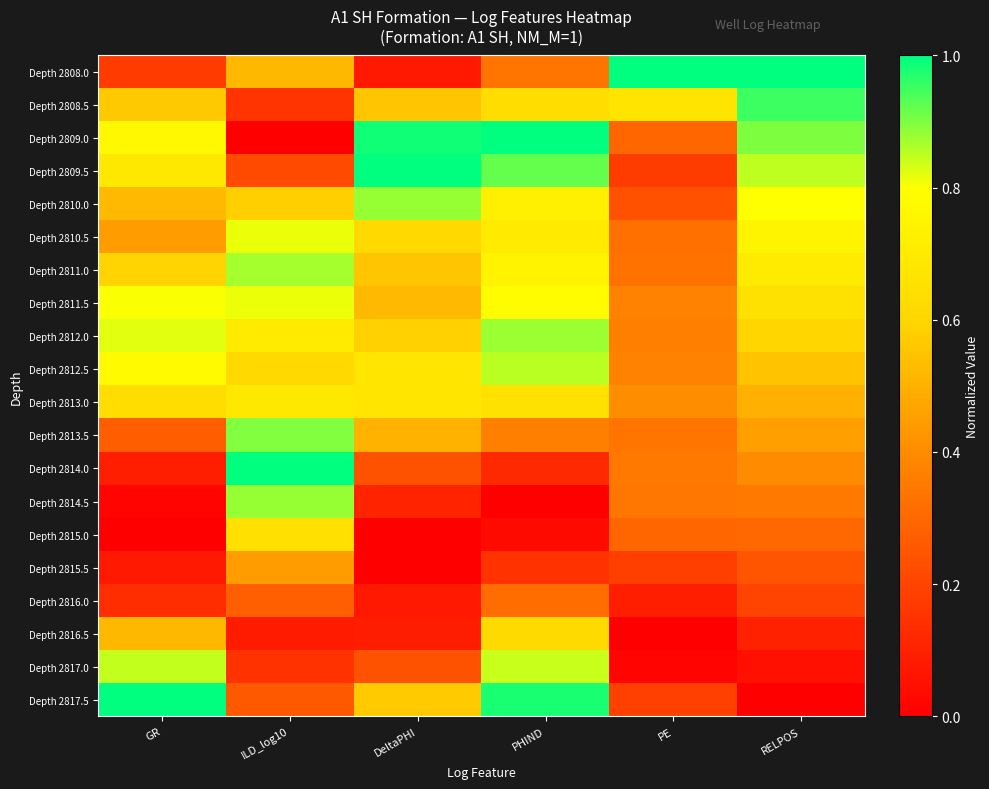

At GR, list the series in order from largest to smallest.

Depth 2817.5, Depth 2817.0, Depth 2812.0, Depth 2811.5, Depth 2812.5, Depth 2809.0, Depth 2809.5, Depth 2813.0, Depth 2811.0, Depth 2808.5, Depth 2810.0, Depth 2816.5, Depth 2810.5, Depth 2813.5, Depth 2808.0, Depth 2816.0, Depth 2814.0, Depth 2815.5, Depth 2814.5, Depth 2815.0